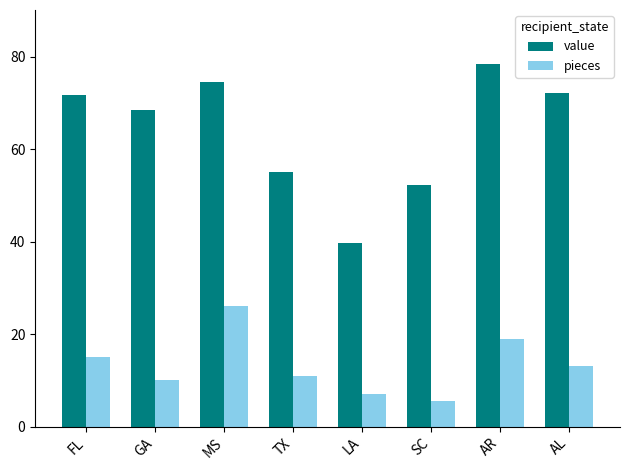

What is the total value across all series at FL?

86.7